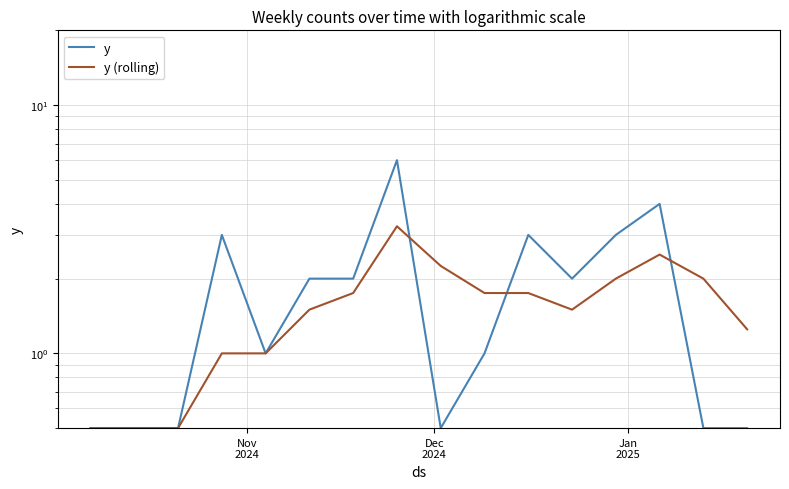

The y series shows 0.2 at 8. True or false?

False